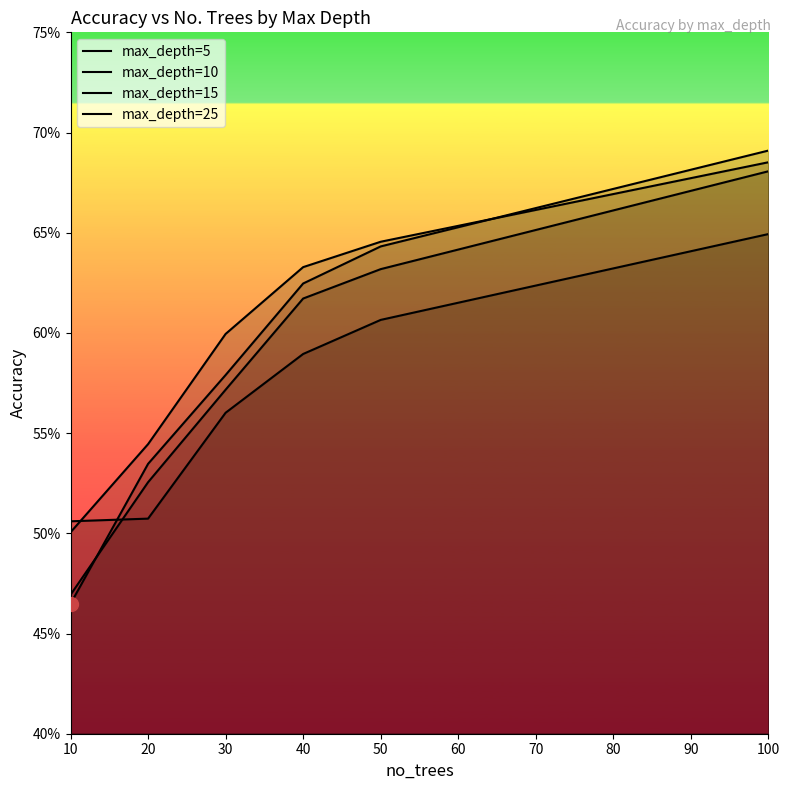

List the series in order of their overall mean, highest first.

max_depth=10, max_depth=25, max_depth=15, max_depth=5